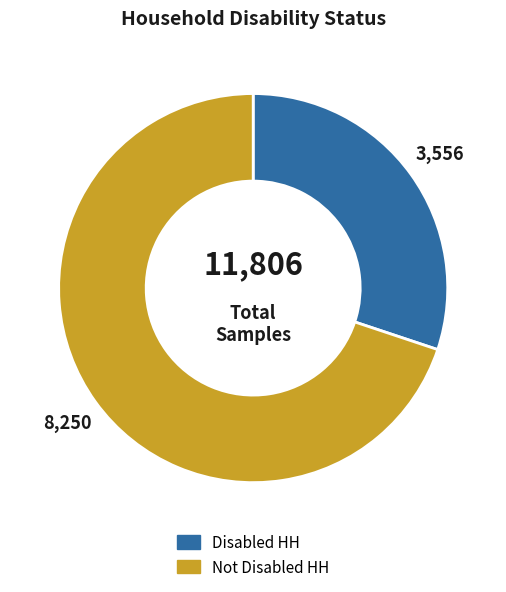

Do Not Disabled HH and Disabled HH together represent more than half of the pie?

Yes